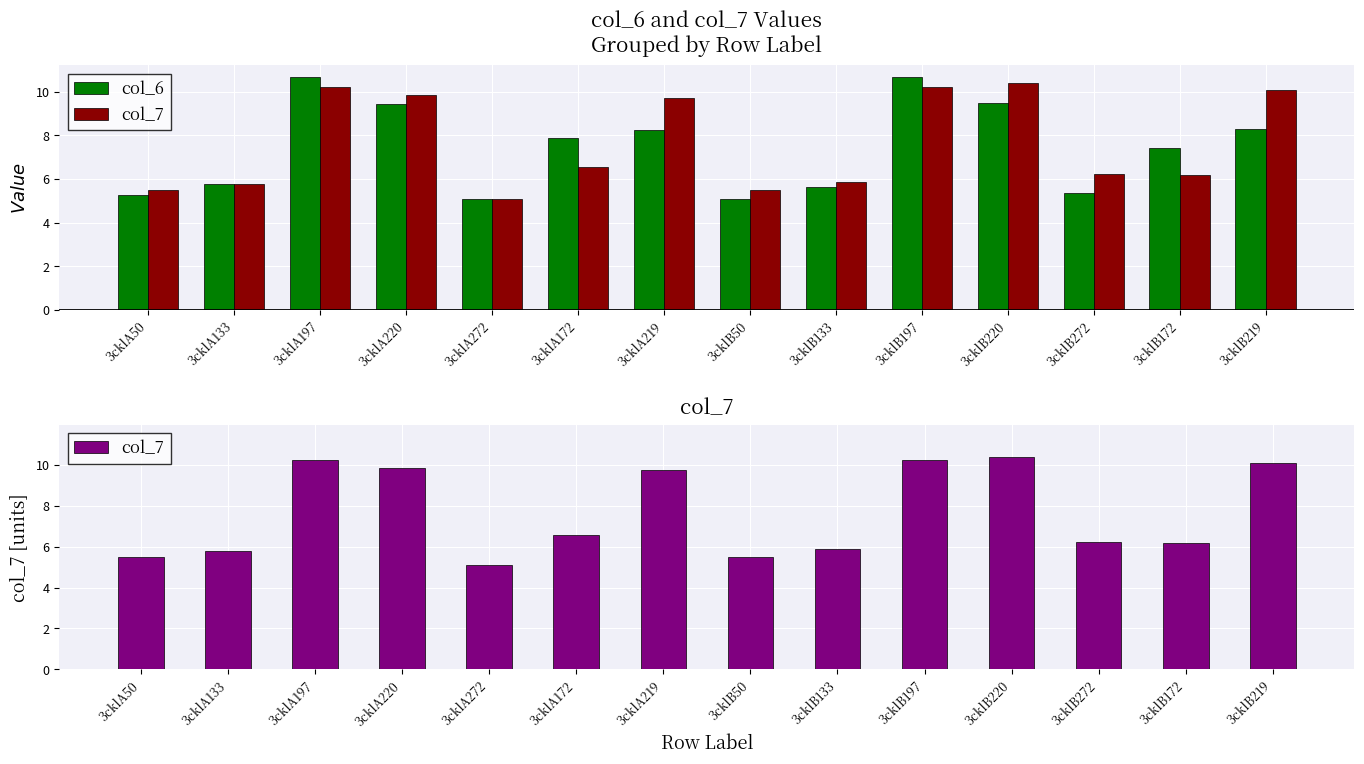

What is the greatest value displayed?

10.7